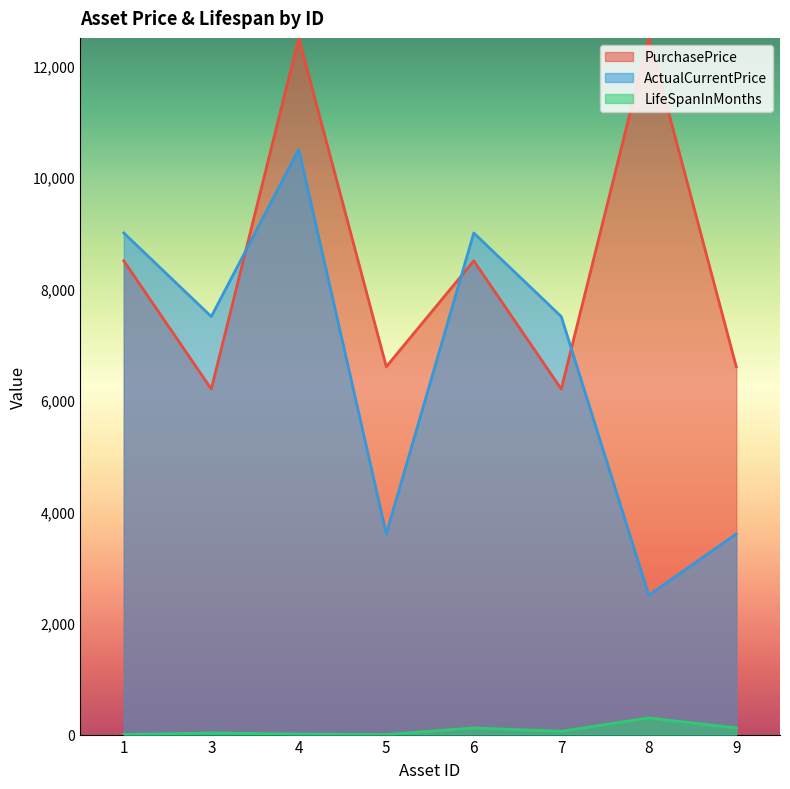

Does the chart have visible grid lines?

No